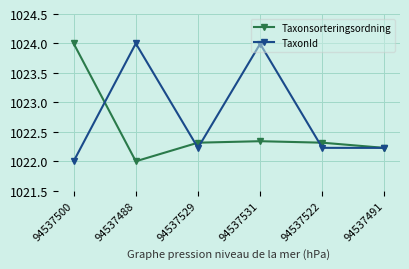

Where do Taxonsorteringsordning and TaxonId first cross each other?

94537500 and 94537488